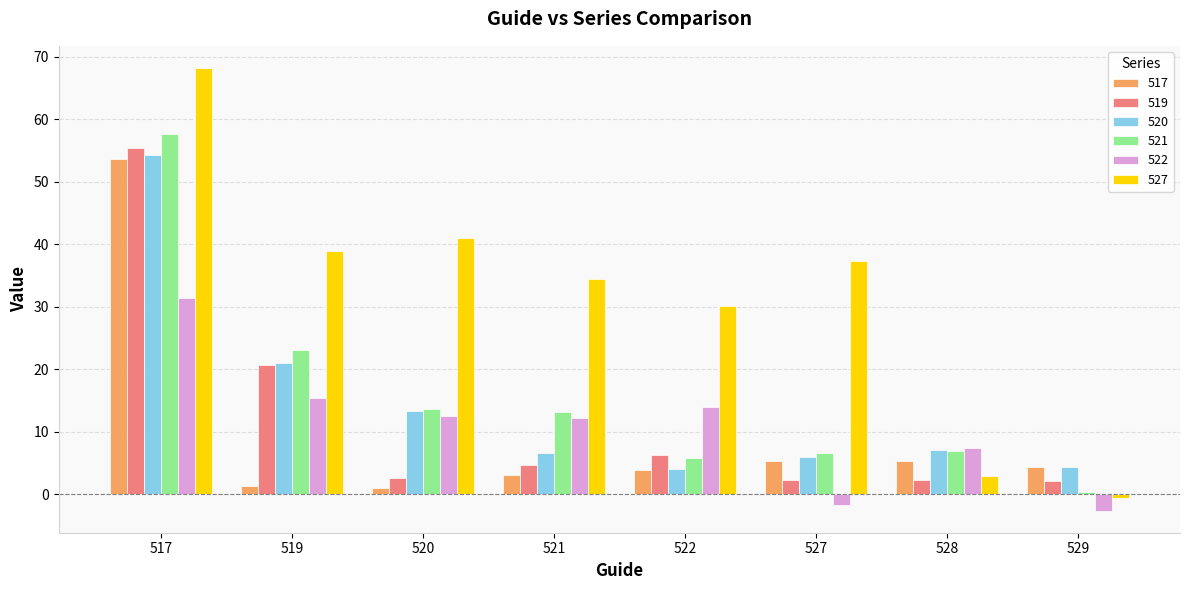

Read the 521 value at 527.

6.6